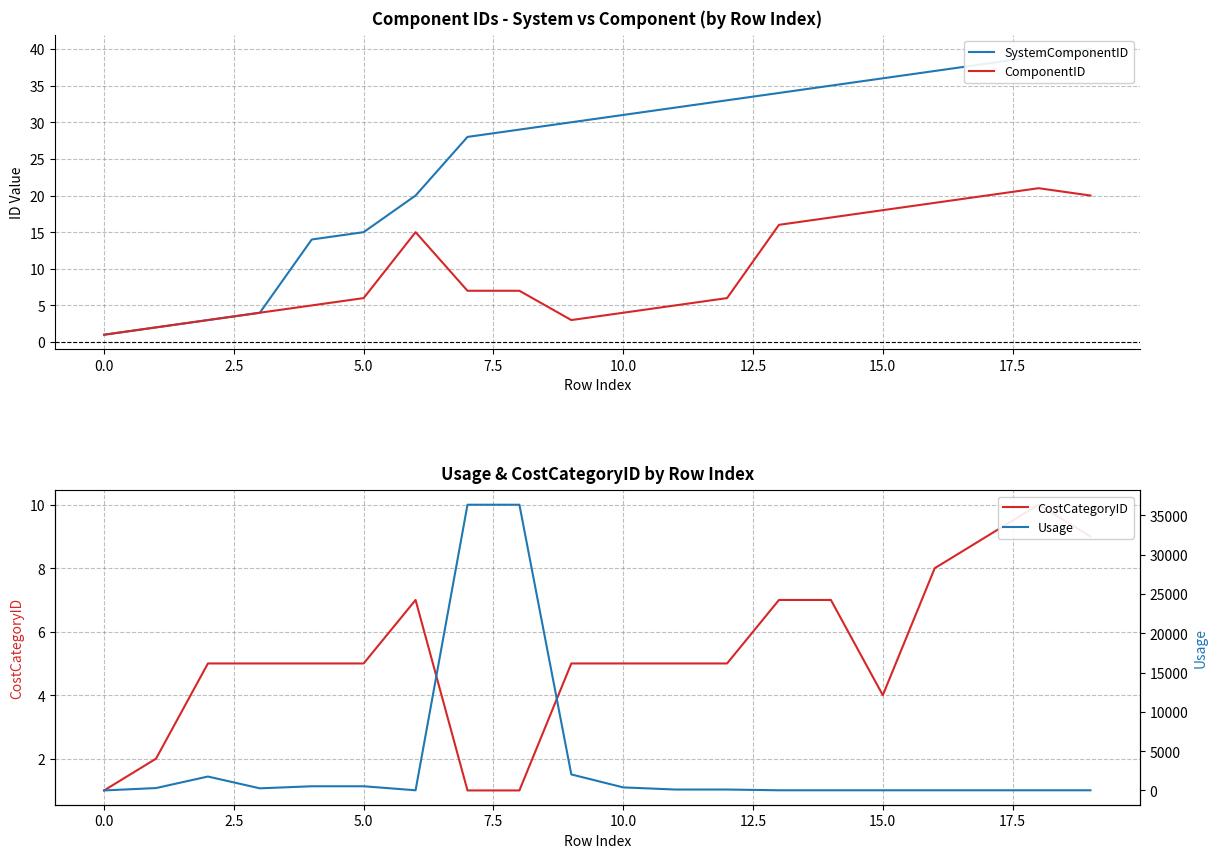

What is the difference between the maximum and minimum values in the SystemComponentID series?

39